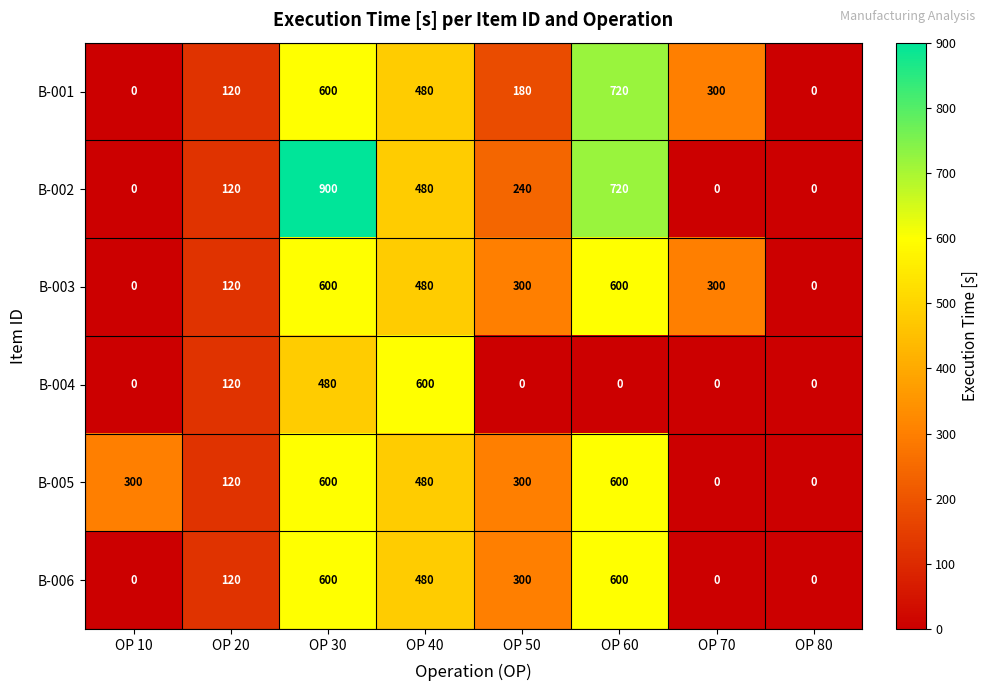

At which label does B-006 first exceed 300?

OP 30